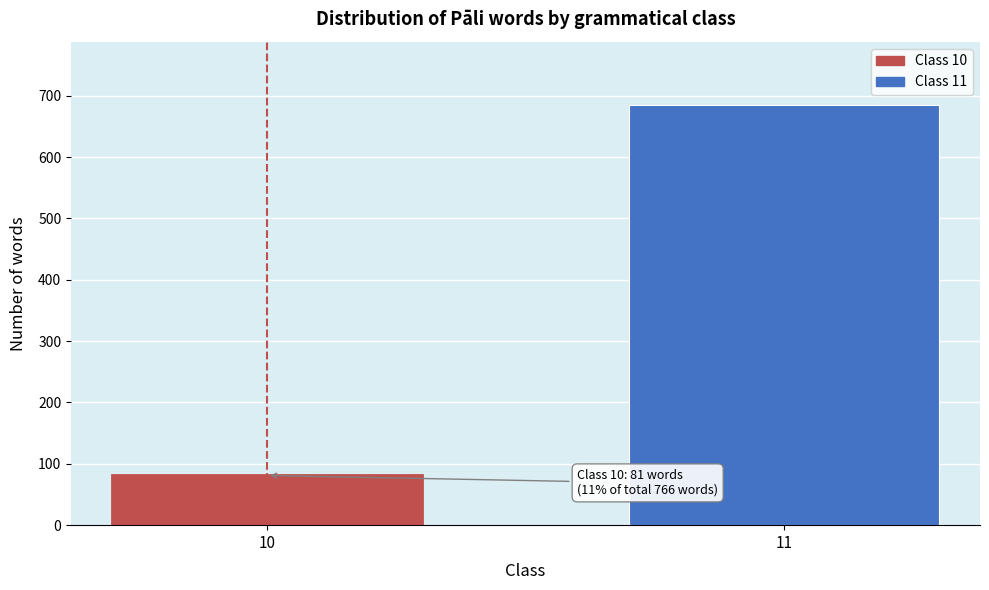

Reading left to right, transcribe all the data shown in this chart.

81	685